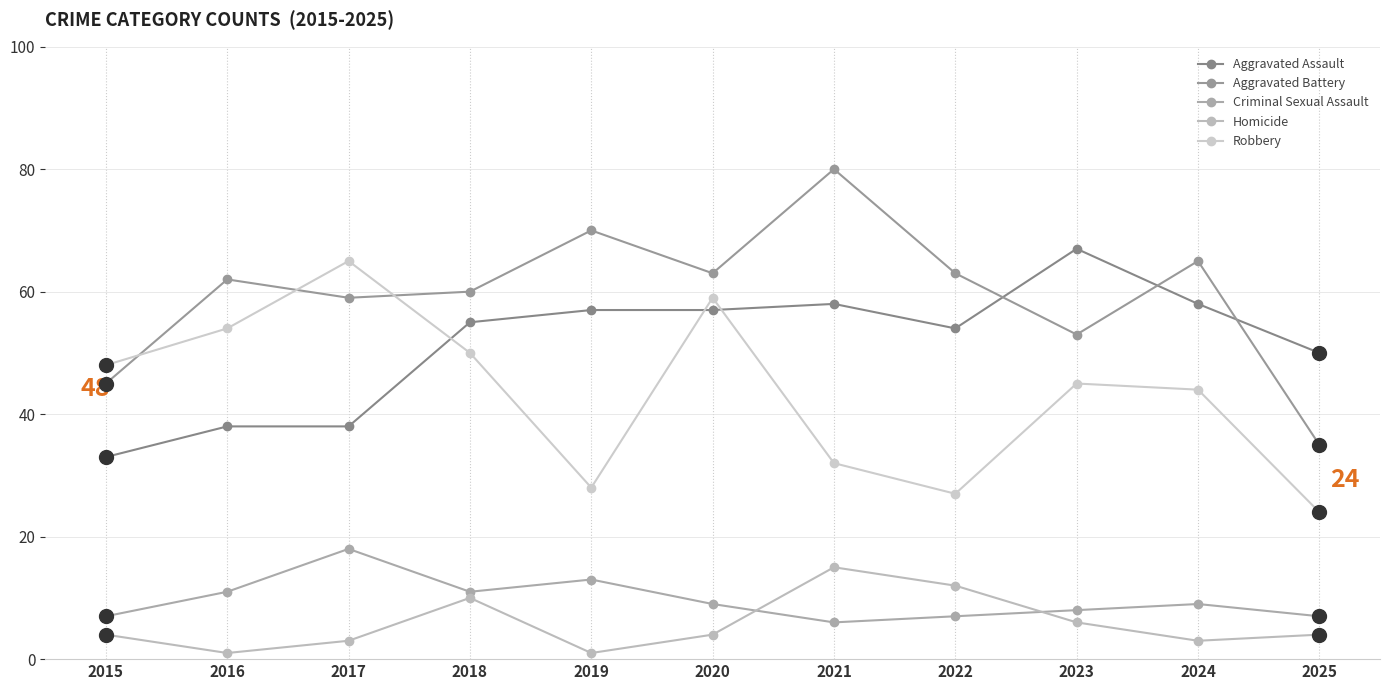

Which category has the highest value across all series?

2021